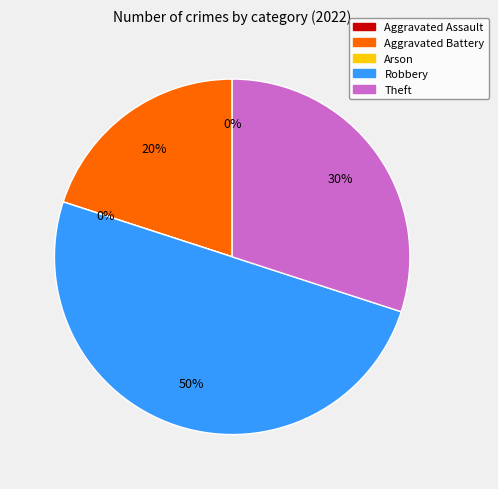

Count the number of slices in the pie.

5